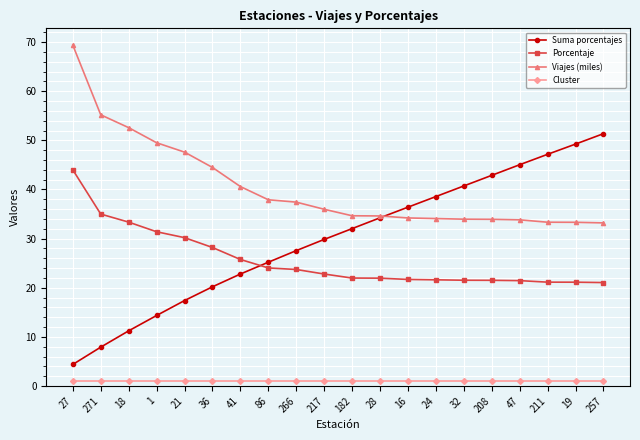

Rank the series by their maximum value, from lowest to highest.

Cluster, Porcentaje, Suma porcentajes, Viajes (miles)